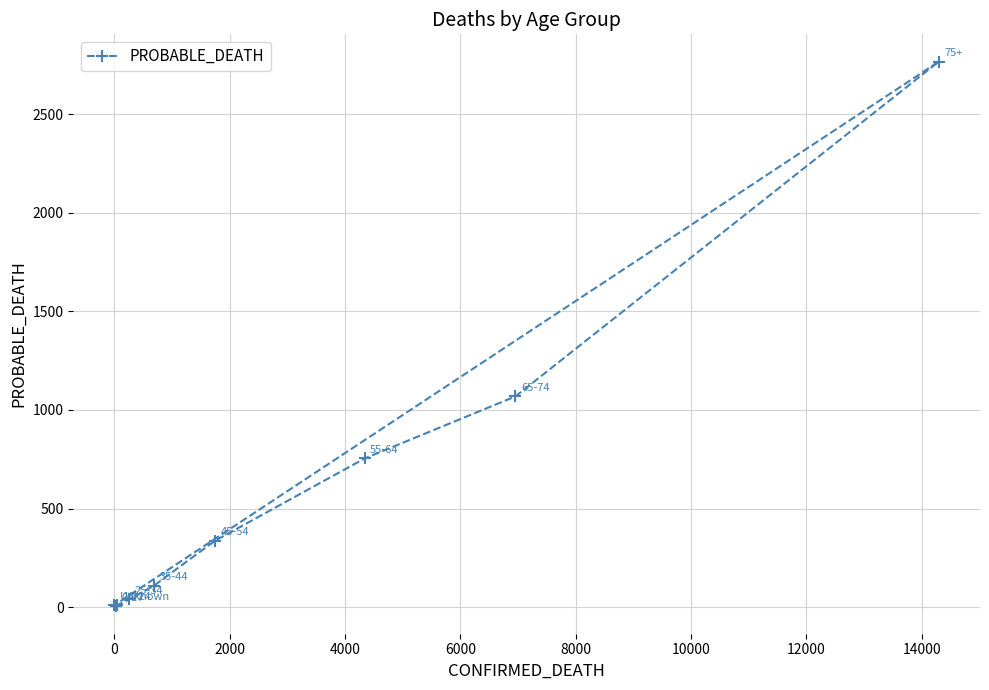

What is the minimum value shown in the chart?

3